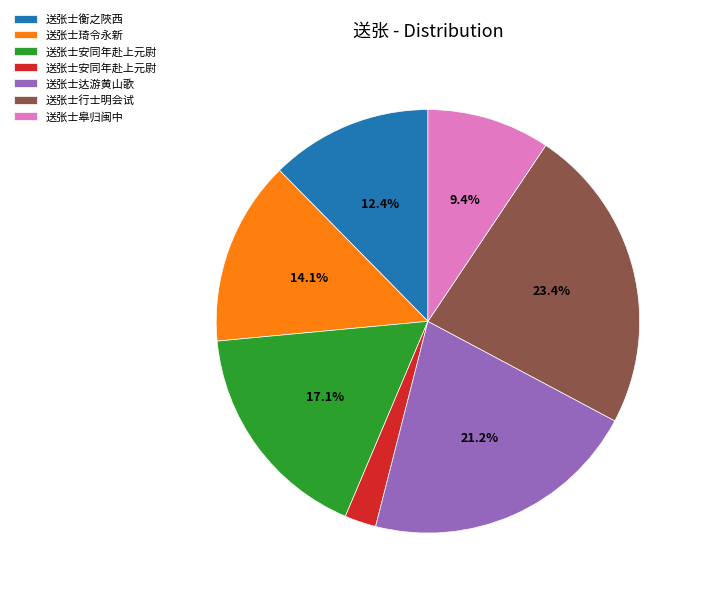

To the nearest percent, what is the average slice percentage?

14%